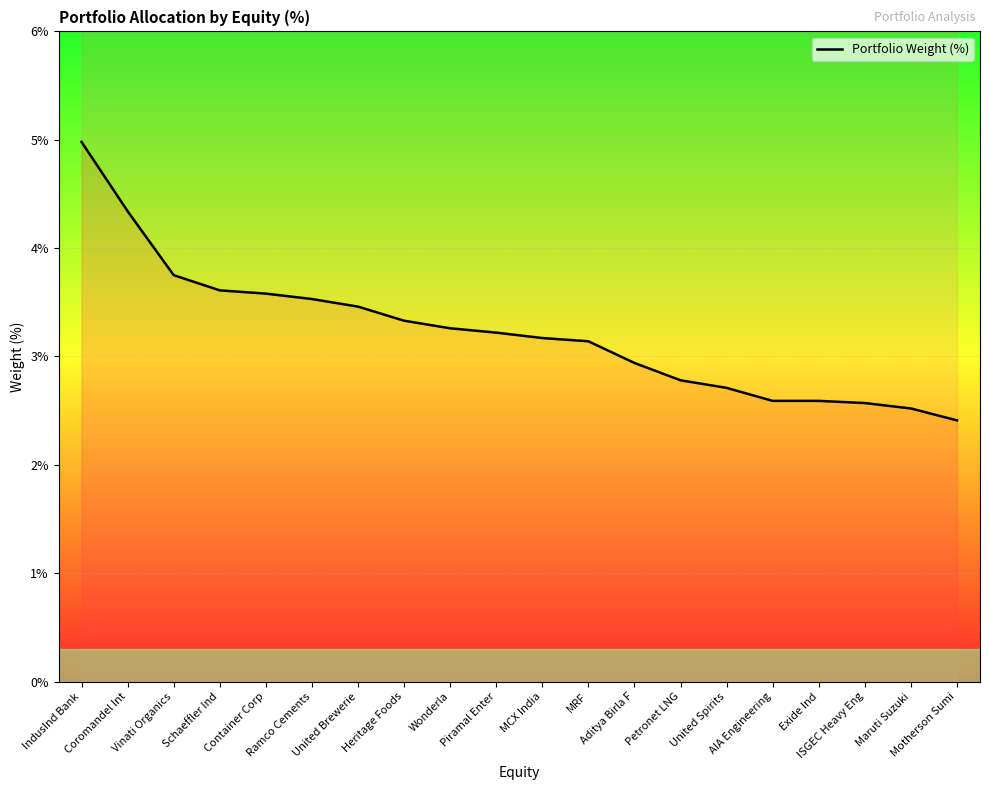

Reading left to right, what are all the values shown in this chart?

5.0	4.3	3.8	3.6	3.6	3.5	3.5	3.3	3.3	3.2	3.2	3.1	2.9	2.8	2.7	2.6	2.6	2.6	2.5	2.4